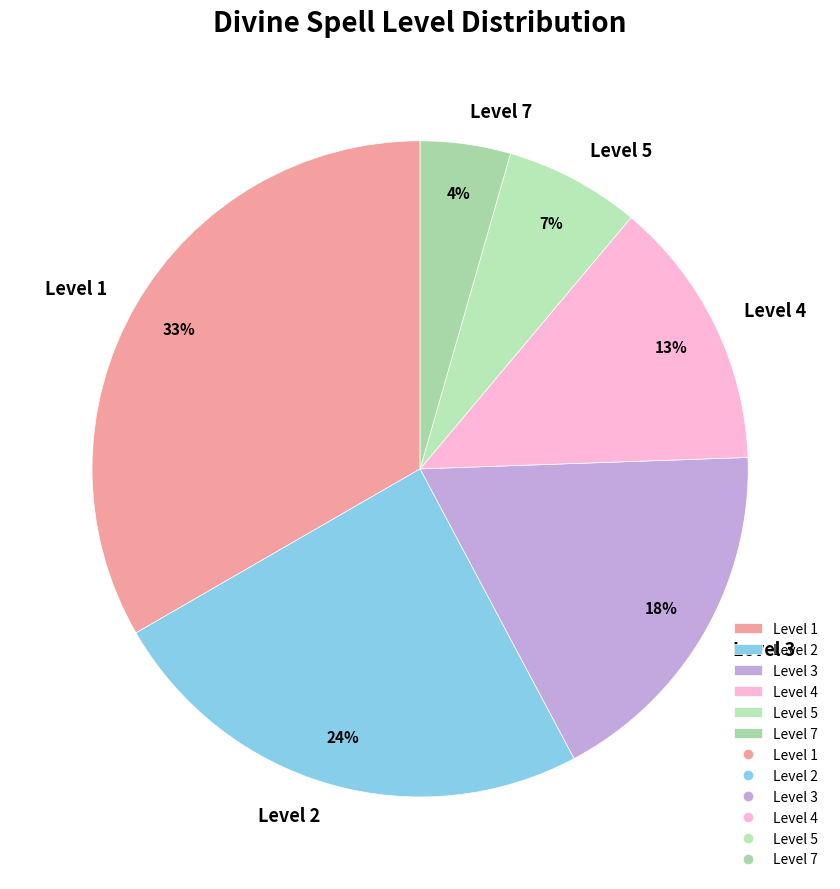

What percentage is the Level 4 slice, to the nearest percent?

13%